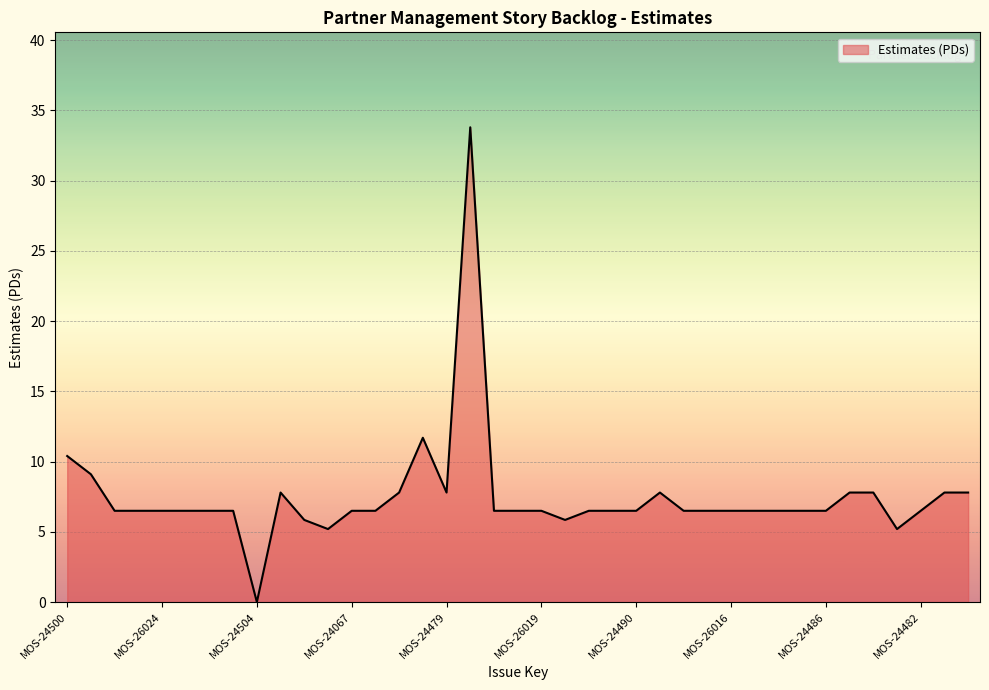

What is the greatest value displayed?

33.8